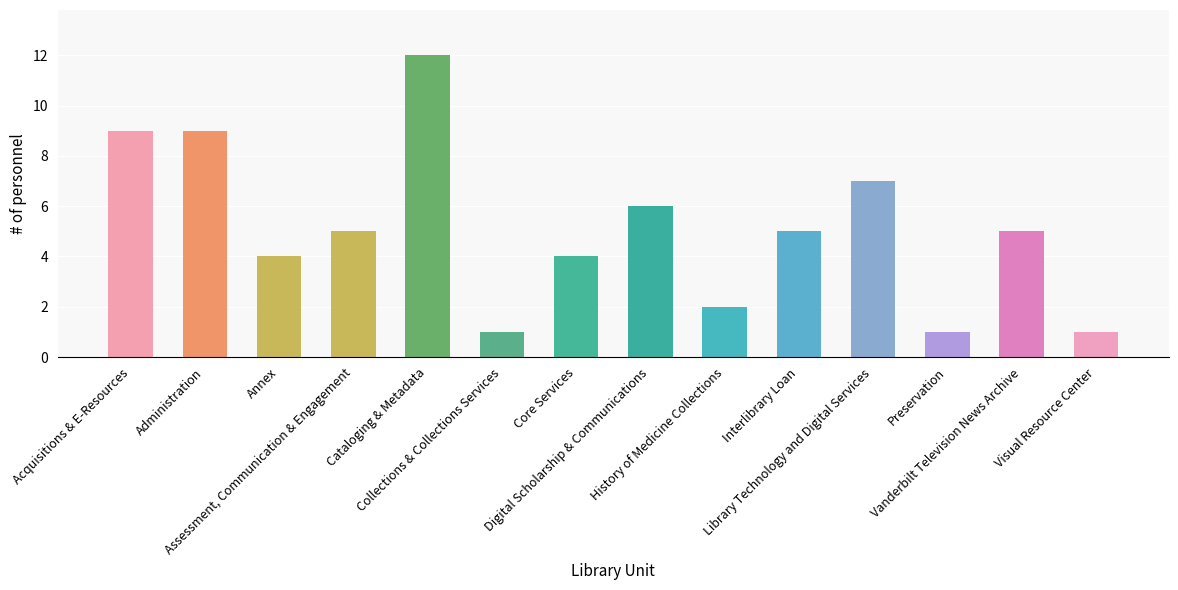

Is it true that the value at History of Medicine Collections is 2?

True